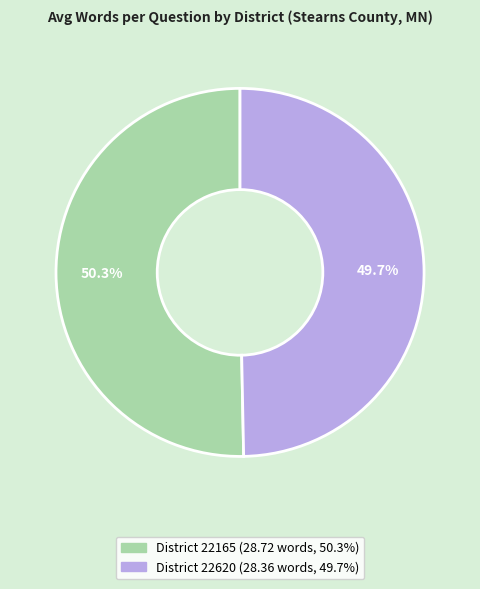

Is there a majority slice in this chart?

Yes